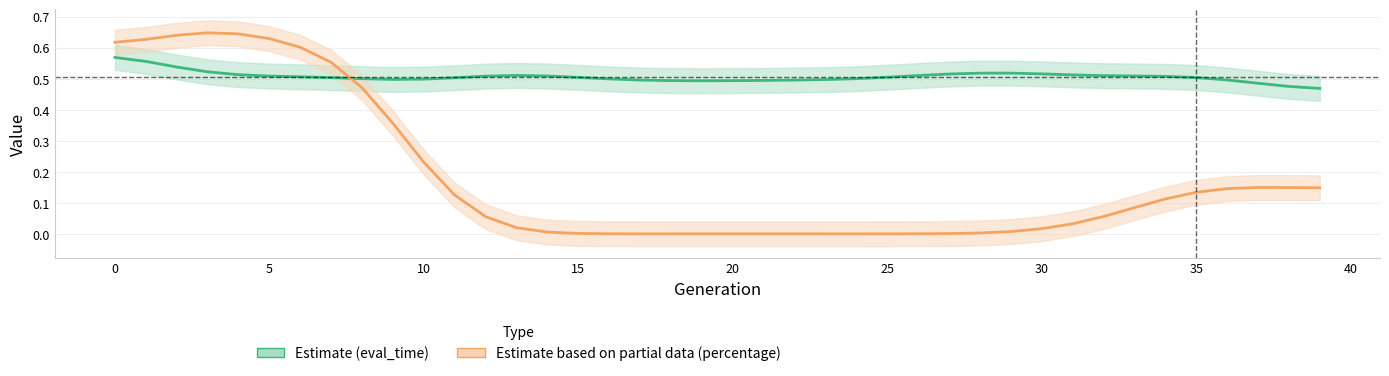

Which category has the lowest value in the Estimate based on partial data (percentage) series?

18